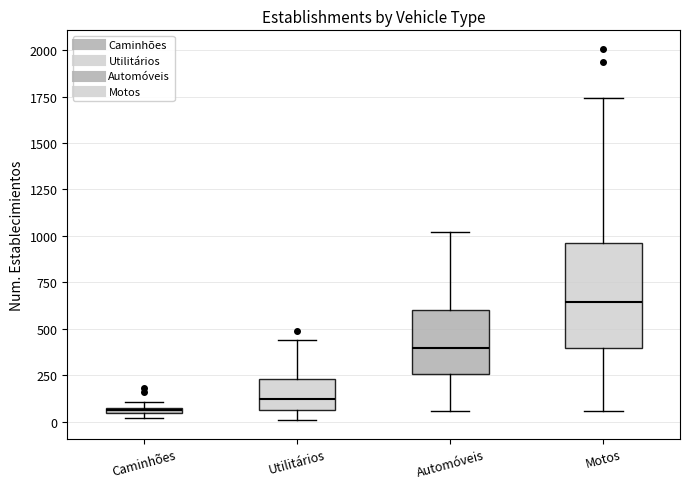

Which box has the lowest median line?

Caminhões